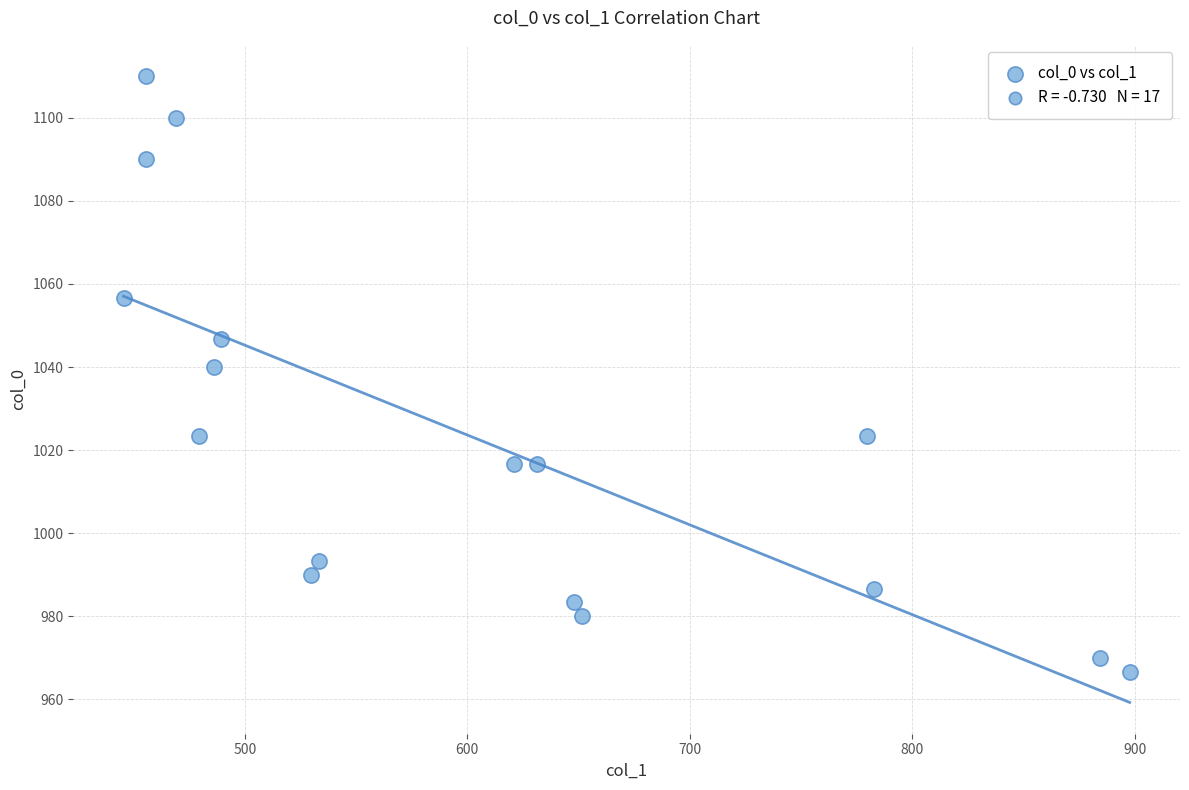

What Y value in the scatter plot is closest to 1038?

1040.0